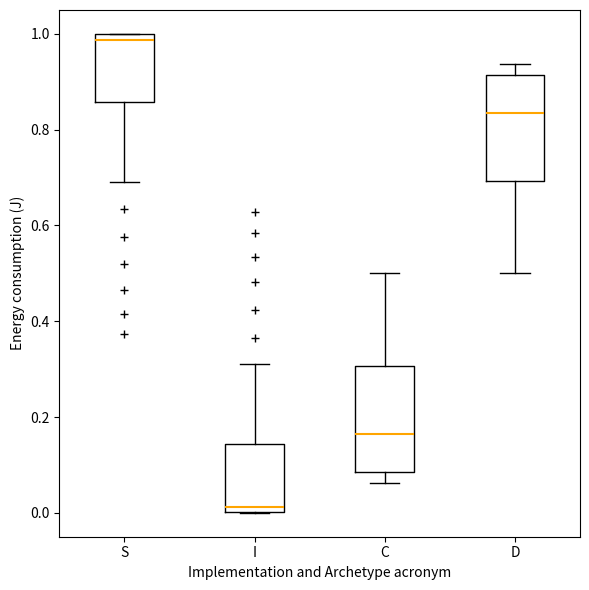

Which box's median line is the lowest?

I